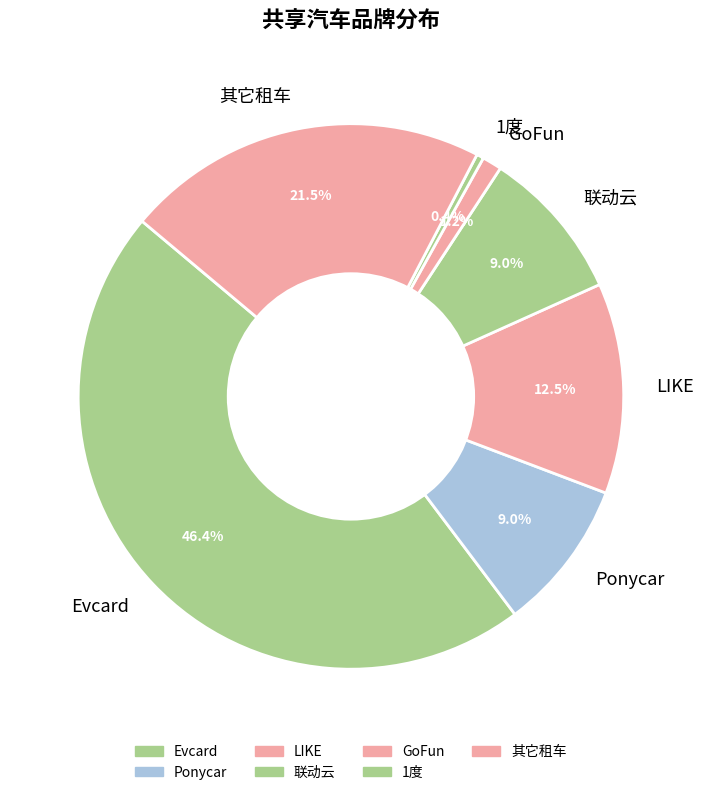

Which has a higher value, LIKE or 1度?

LIKE